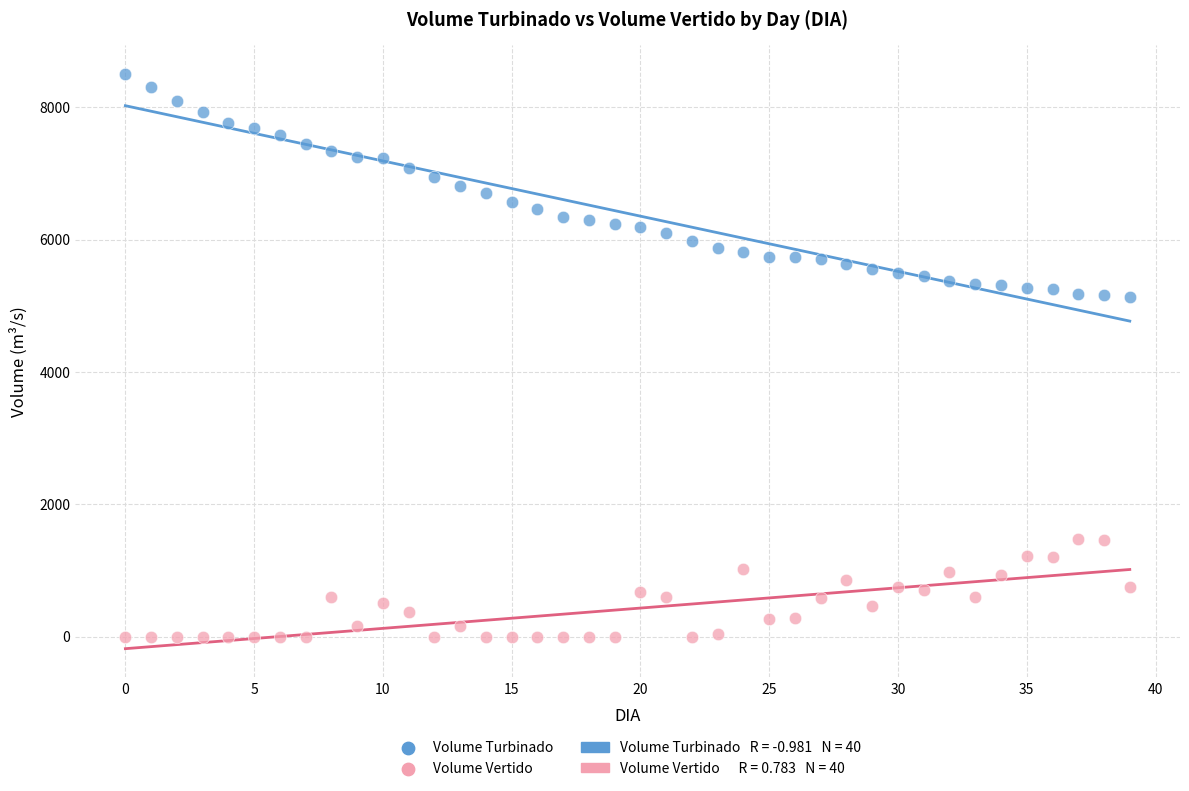

Which series reaches the minimum Y coordinate?

Volume Vertido